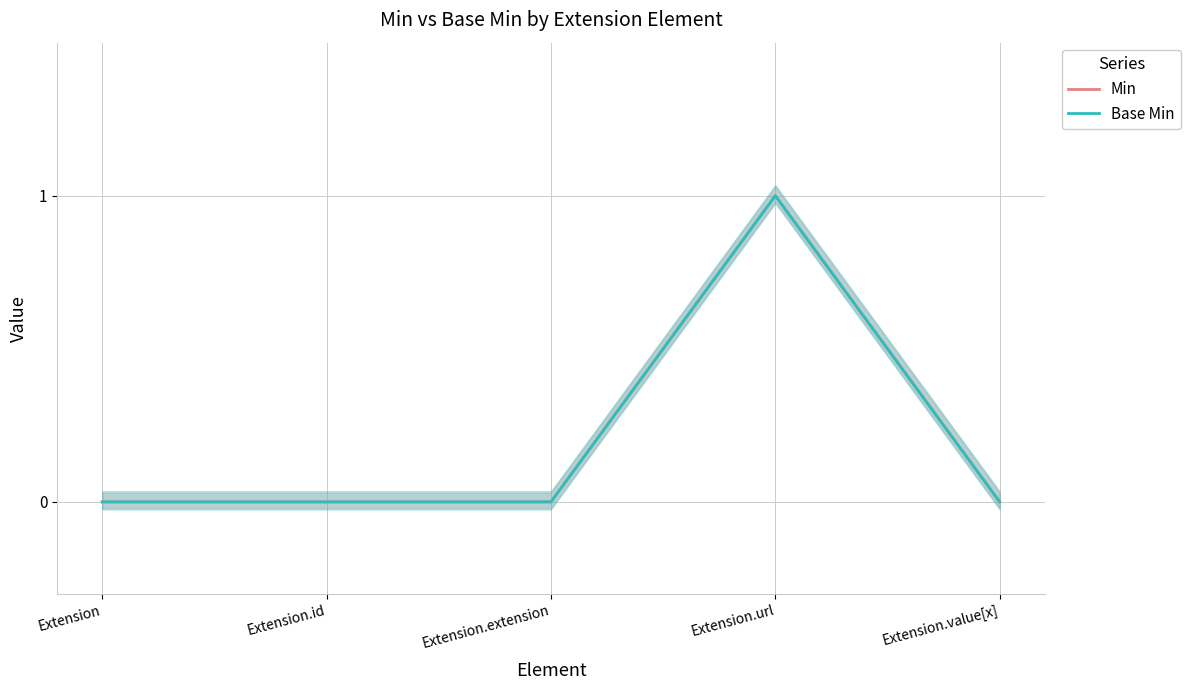

True or false: Min and Base Min cross at least once.

False